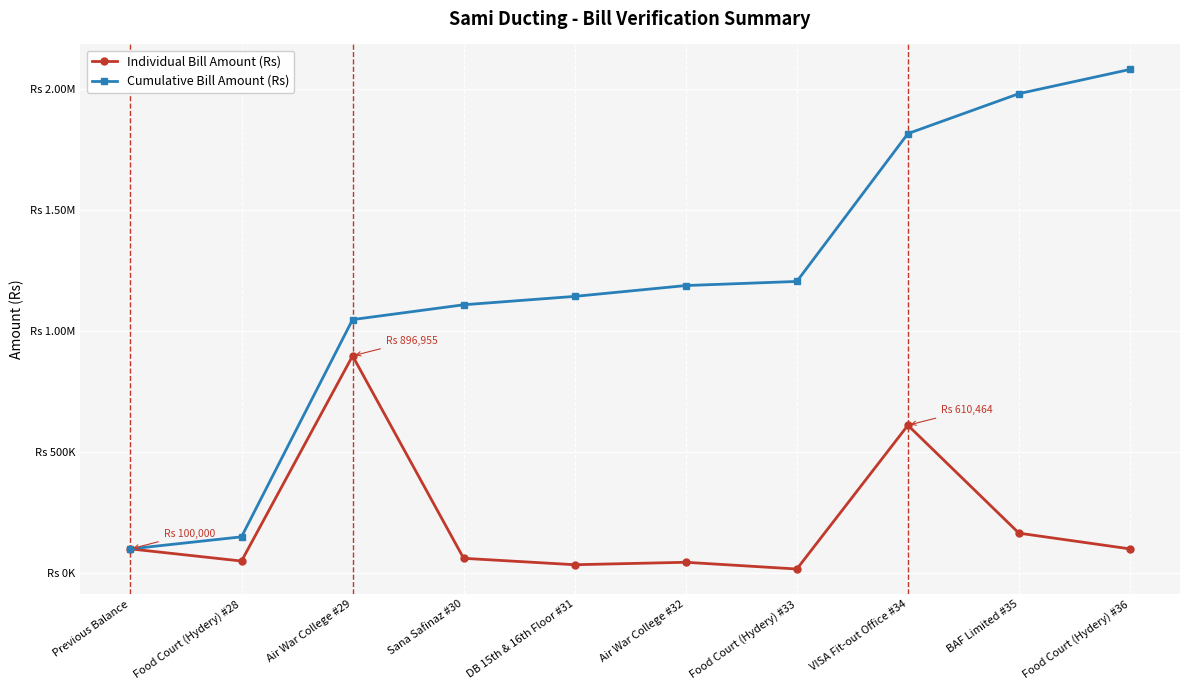

Does the chart have visible grid lines?

Yes